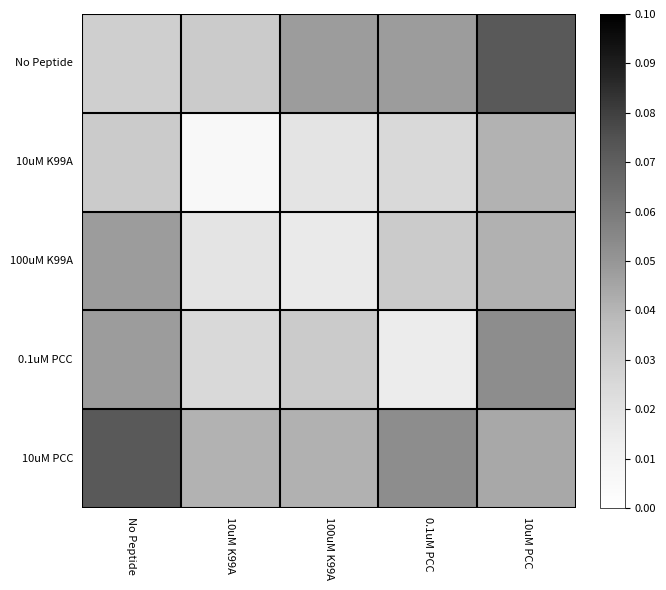

At which category is the sum across all series the highest?

10uM PCC